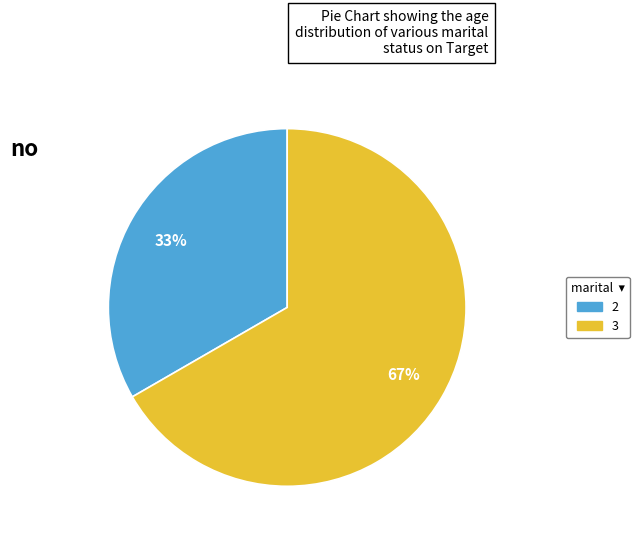

To the nearest percent, what is the average slice percentage?

50%